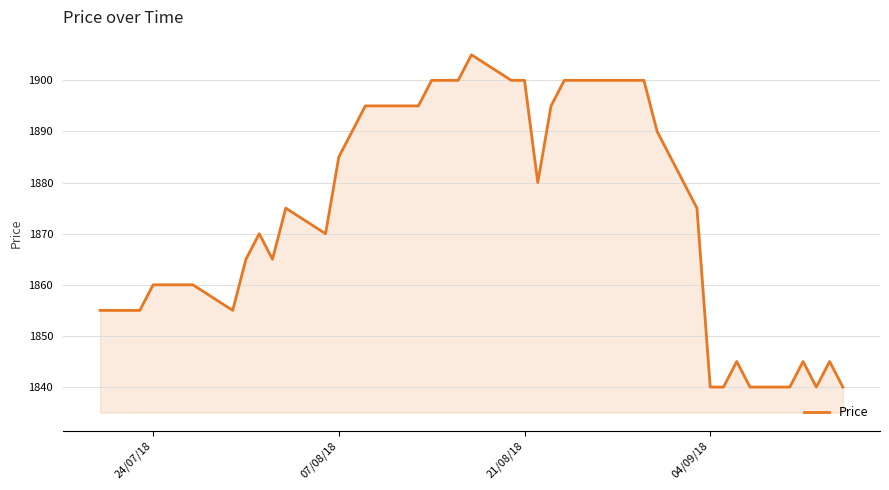

What is the smallest value displayed?

1840